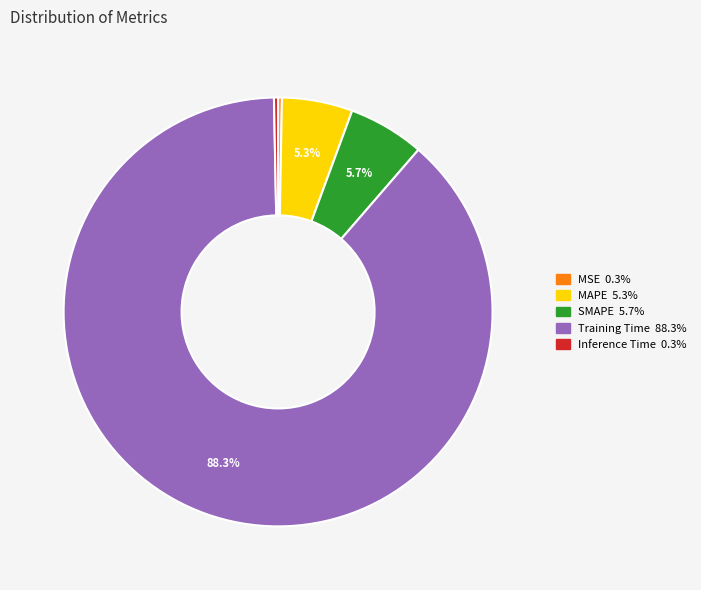

What is the largest slice in the pie chart?

Training Time